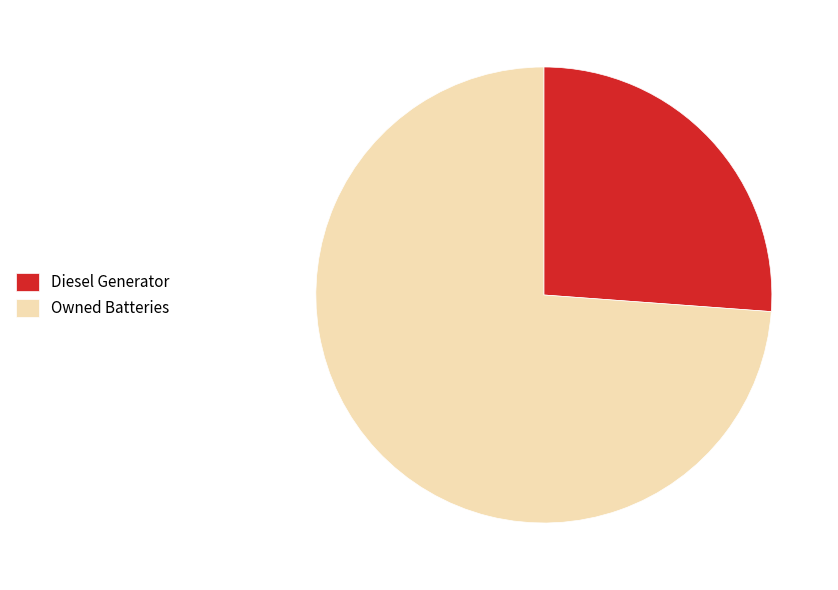

Does any single category account for the majority?

Yes